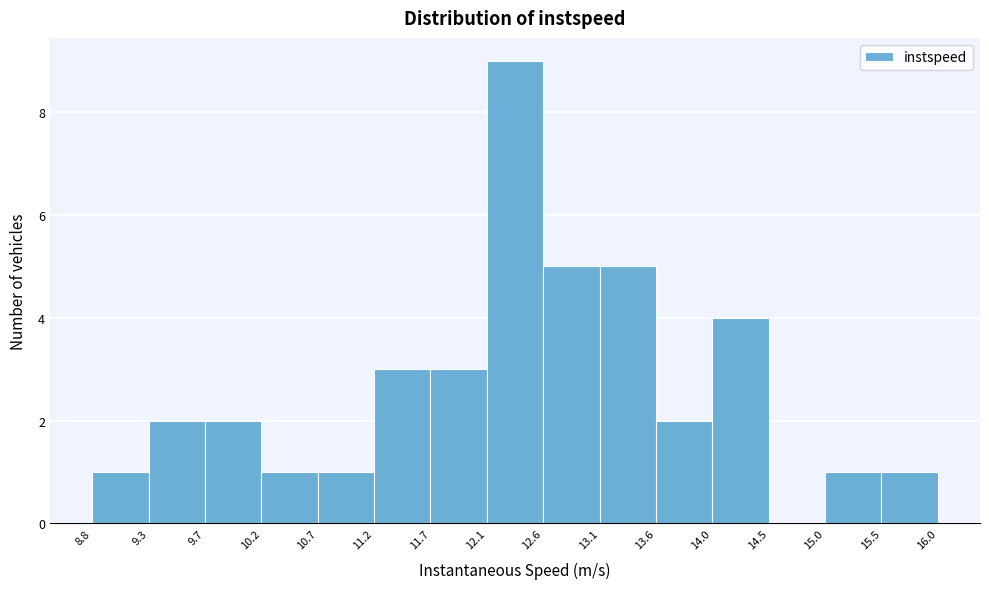

Reading left to right, transcribe this chart: for each bar, give the range it covers on the x-axis and its height. The values are not printed on the chart, so give them approximately, as read against the axis.

8.8 to 9.3: 1
9.3 to 9.7: 2
9.7 to 10.2: 2
10.2 to 10.7: 1
10.7 to 11.2: 1
11.2 to 11.7: 3
11.7 to 12.1: 3
12.1 to 12.6: 9
12.6 to 13.1: 5
13.1 to 13.6: 5
13.6 to 14.0: 2
14.0 to 14.5: 4
14.5 to 15.0: 0
15.0 to 15.5: 1
15.5 to 16.0: 1